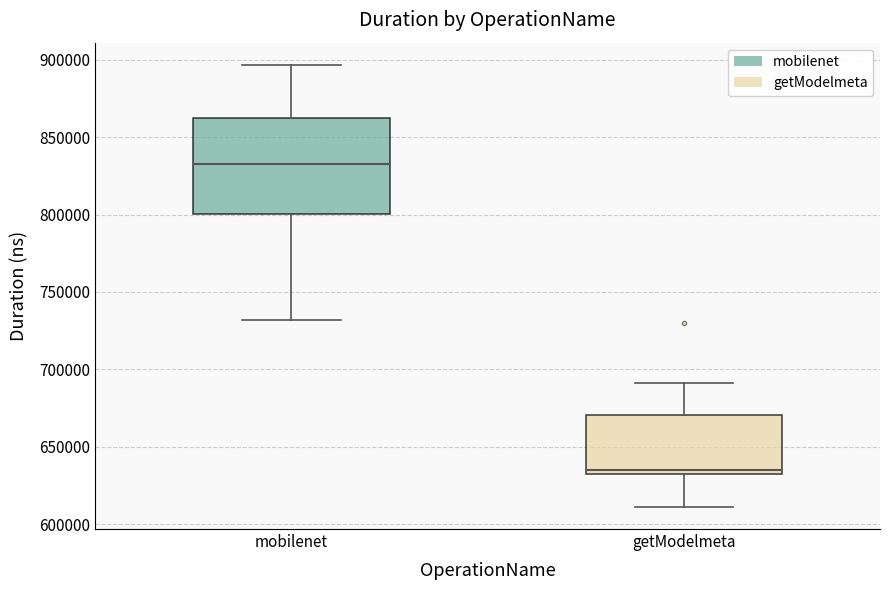

Reading left to right, read every box against the y-axis: the position of its median line, the range the box covers, and the ends of its whiskers. The values are not printed on the chart, so give them approximately, as read against the axis.

mobilenet: median 835000, box 800000 to 860000, whiskers 730000 to 895000
getModelmeta: median 635000, box 630000 to 670000, whiskers 610000 to 690000